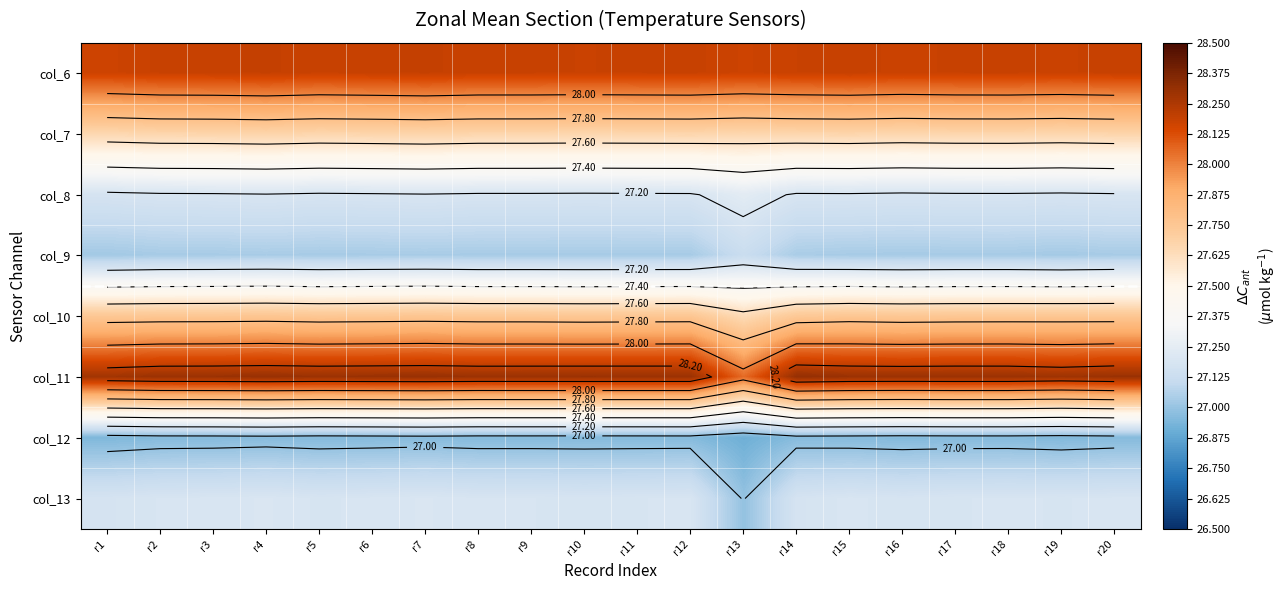

At which label does col_12 reach its peak?

r4